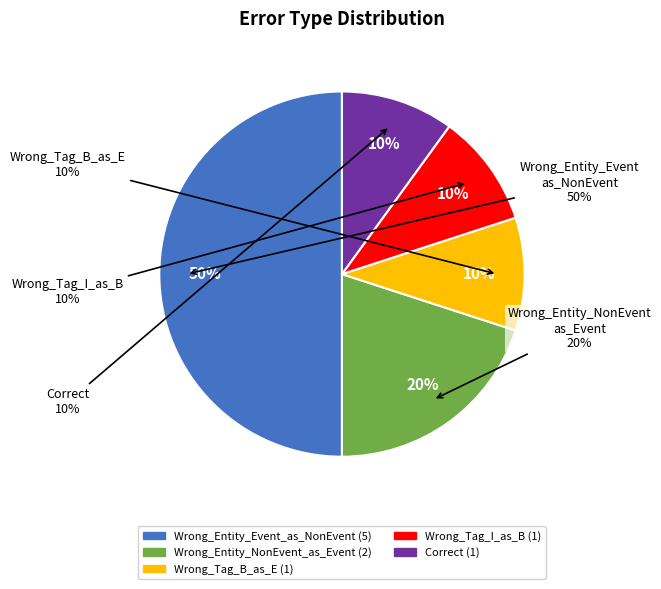

Which category has the biggest portion of the pie?

Wrong_Entity_Event_as_NonEvent